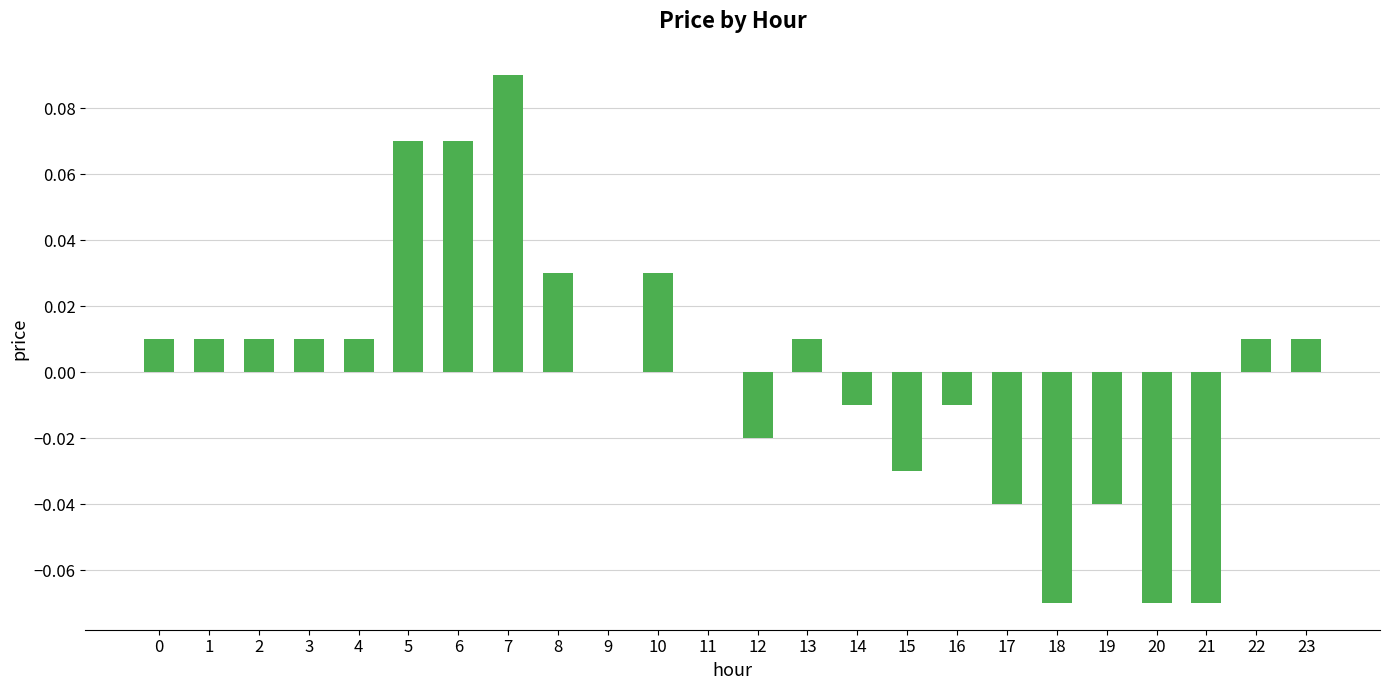

How many categories are shown in the chart?

24